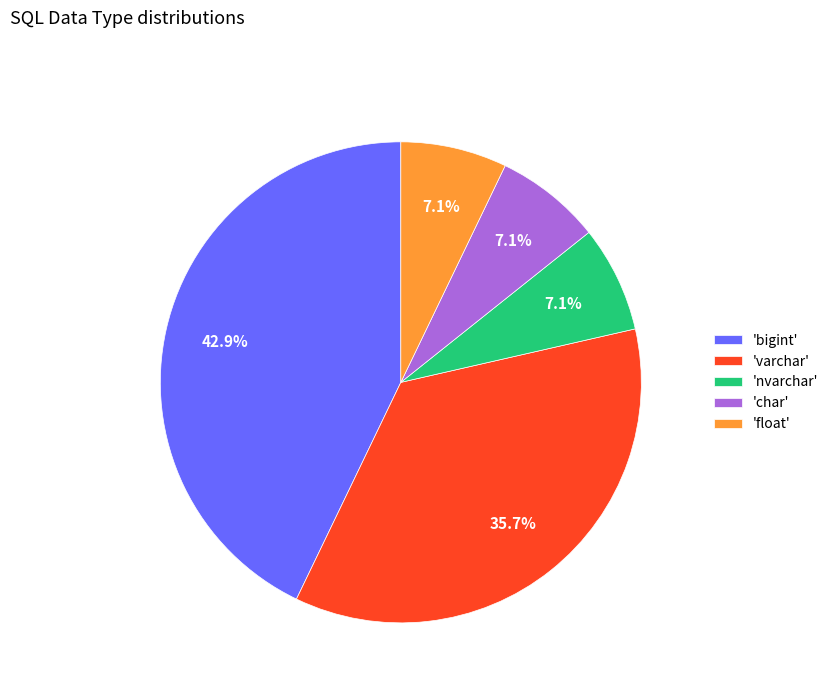

Which slice is the largest?

'bigint'